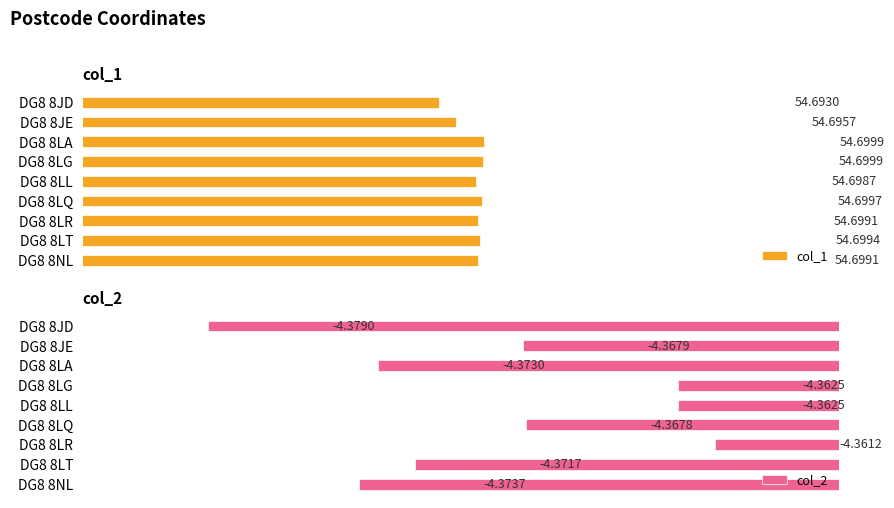

What are all the series names shown in the legend?

col_1, col_2